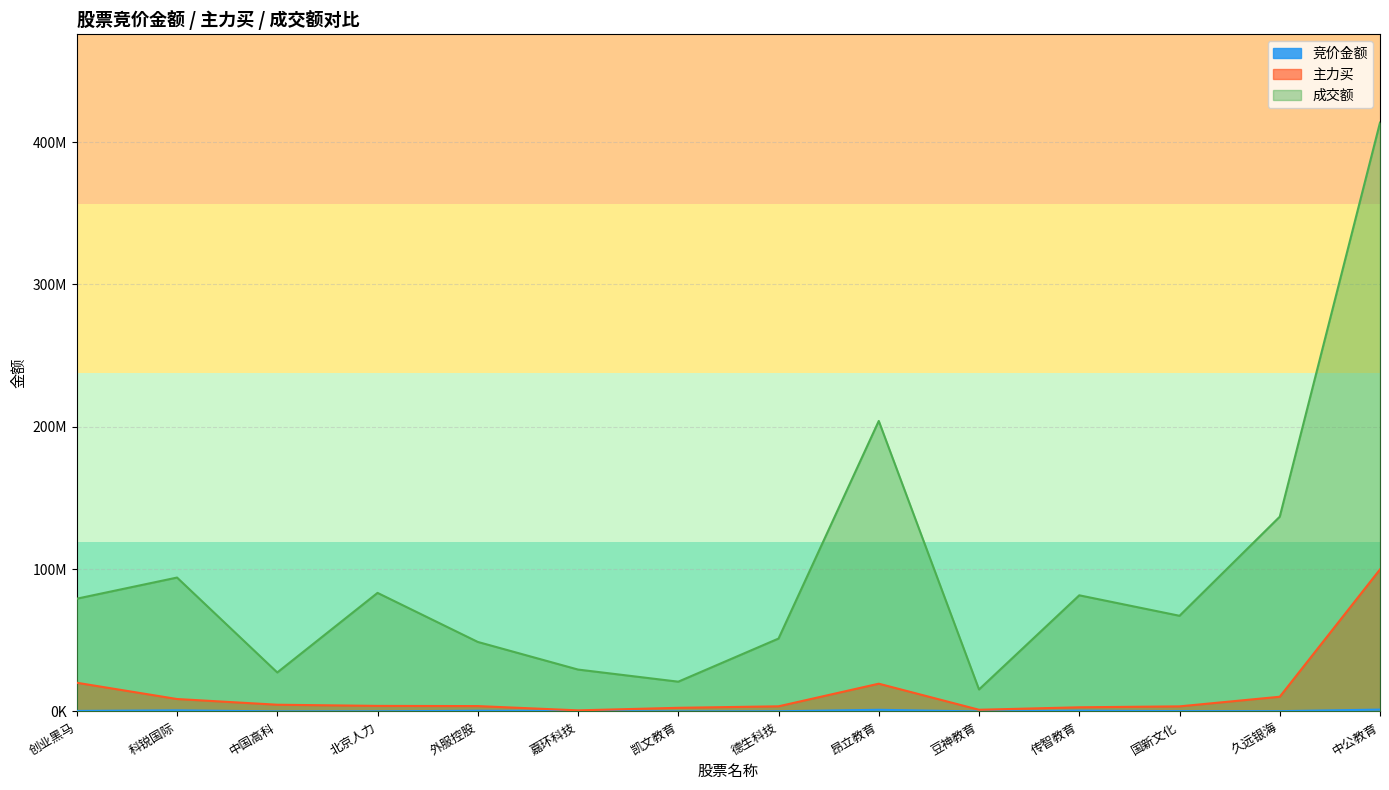

What is the value of the 主力买 point at the 4th from the left?

3915542